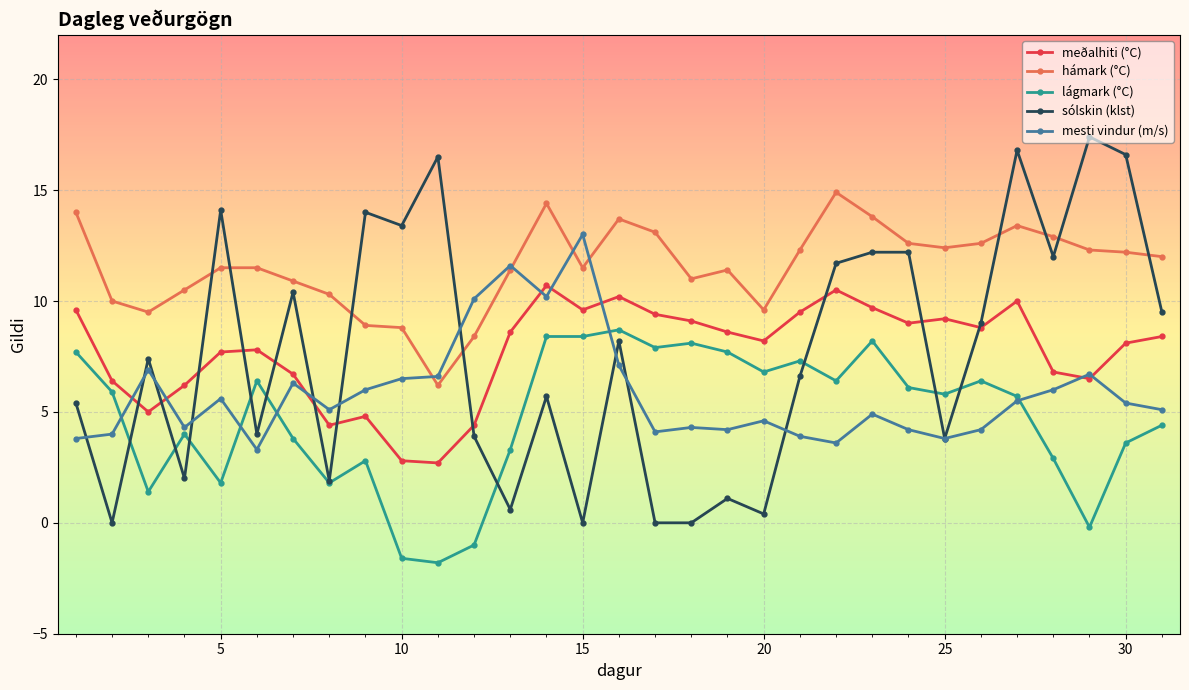

After their last crossing, which series has the higher values: sólskin (klst) or hámark (°C)?

hámark (°C)